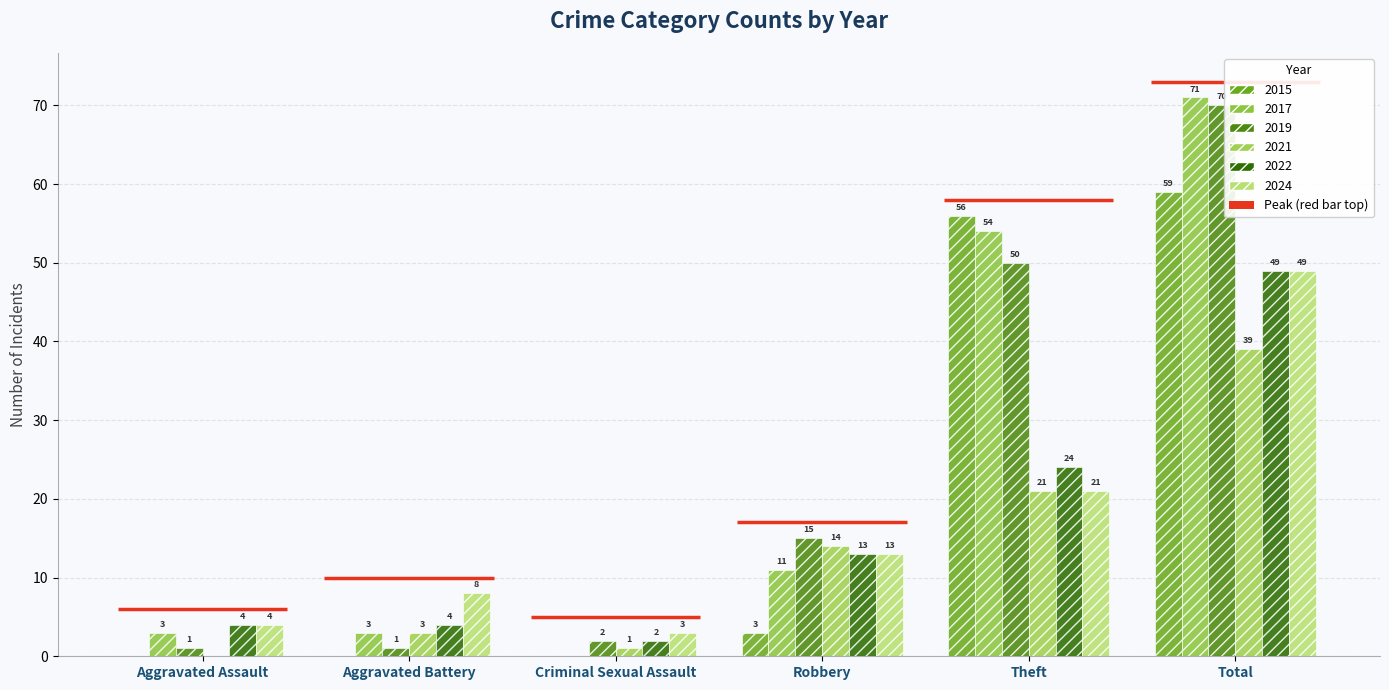

What is the label of the 2nd bar from the right?

Theft